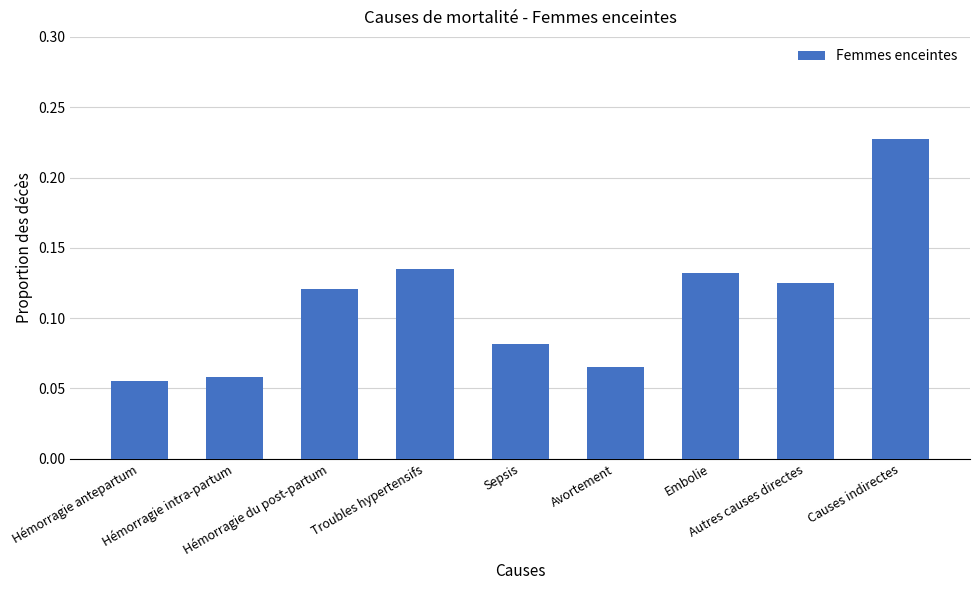

How many bars are there in total?

9